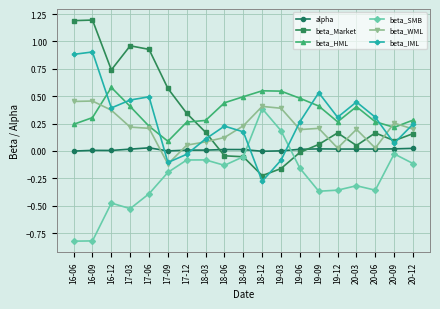

Does the chart display data point markers on the line(s)?

Yes